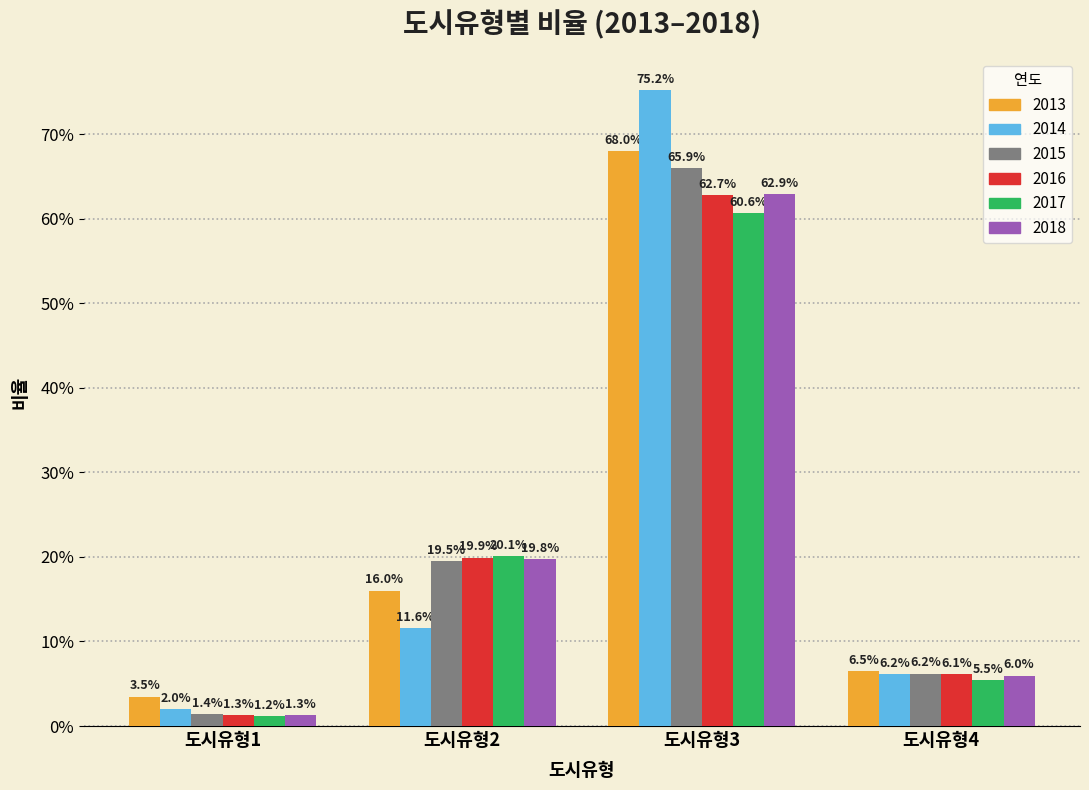

Does the chart contain any negative values?

No